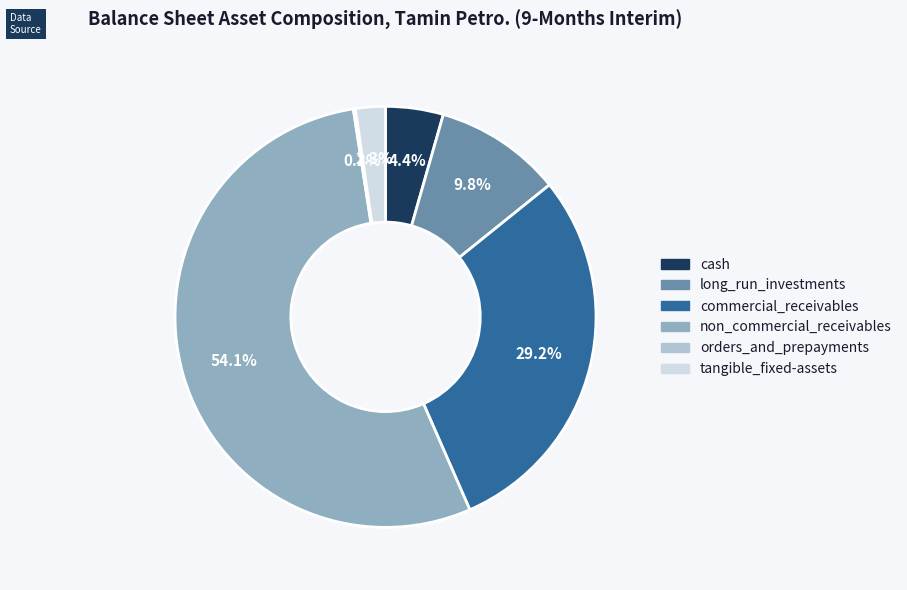

To the nearest percent, what is the difference between the largest and smallest slice percentages?

54%